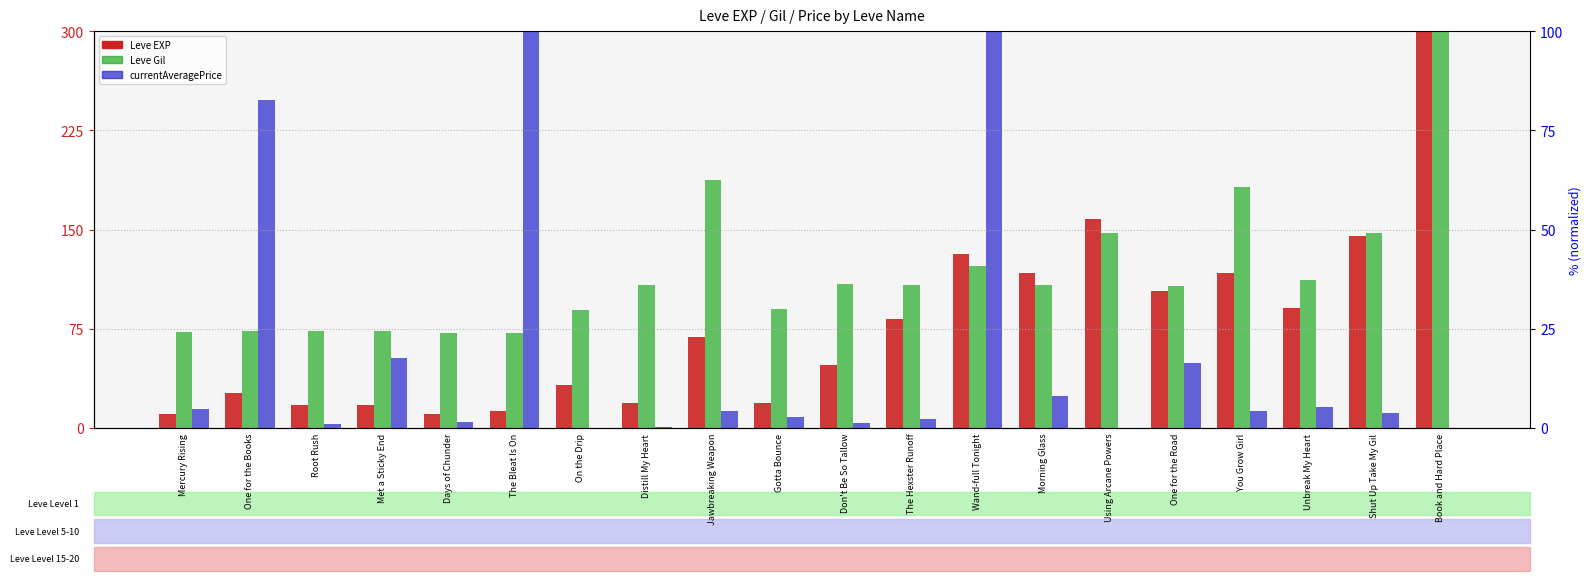

Reading left to right, list all the values displayed in this chart.

Leve EXP: Mercury Rising=10.5	One for the Books=26.9	Root Rush=17.5	Met a Sticky End=17.5	Days of Chunder=10.5	The Bleat Is On=12.9	On the Drip=32.8	Distill My Heart=18.7	Jawbreaking Weapon=68.7	Gotta Bounce=18.7	Don't Be So Tallow=47.4	The Hexster Runoff=82.7	Wand-full Tonight=131.5	Morning Glass=117.6	Using Arcane Powers=158.4	One for the Road=103.7	You Grow Girl=117.6	Unbreak My Heart=90.6	Shut Up Take My Gil=145.3	Book and Hard Place=300.0
Leve Gil: Mercury Rising=72.4	One for the Books=73.1	Root Rush=73.1	Met a Sticky End=73.7	Days of Chunder=71.8	The Bleat Is On=71.8	On the Drip=89.1	Distill My Heart=108.3	Jawbreaking Weapon=187.8	Gotta Bounce=89.7	Don't Be So Tallow=109.0	The Hexster Runoff=108.3	Wand-full Tonight=122.4	Morning Glass=108.3	Using Arcane Powers=147.4	One for the Road=107.7	You Grow Girl=182.1	Unbreak My Heart=112.2	Shut Up Take My Gil=147.4	Book and Hard Place=300.0
currentAveragePrice: Mercury Rising=14.1	One for the Books=247.8	Root Rush=3.4	Met a Sticky End=53.1	Days of Chunder=4.3	The Bleat Is On=300.0	On the Drip=0.3	Distill My Heart=0.9	Jawbreaking Weapon=13.0	Gotta Bounce=8.0	Don't Be So Tallow=3.5	The Hexster Runoff=6.5	Wand-full Tonight=300.0	Morning Glass=24.1	Using Arcane Powers=0.0	One for the Road=49.6	You Grow Girl=13.0	Unbreak My Heart=16.1	Shut Up Take My Gil=11.5	Book and Hard Place=0.0